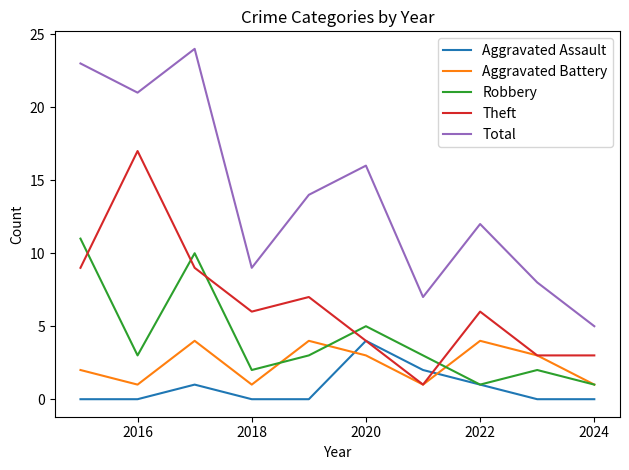

What is the highest value of the Aggravated Assault series?

4